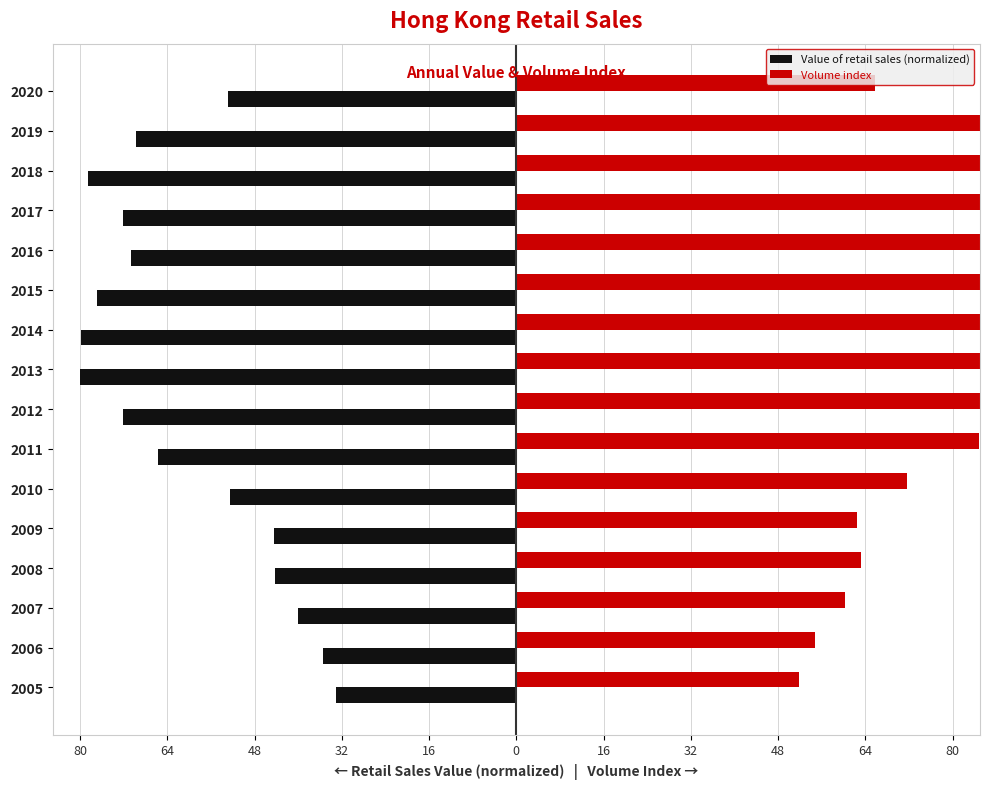

List the series in order of their peak value, highest first.

Volume index, Value of retail sales (normalized)